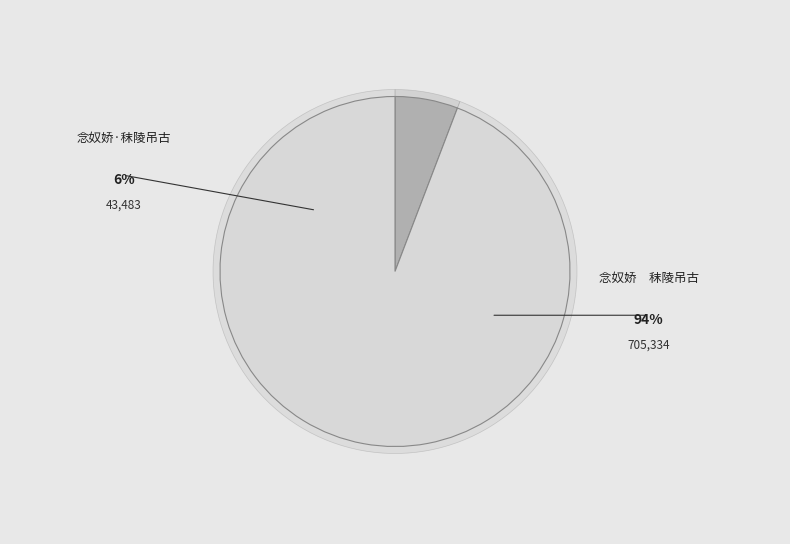

To the nearest percent, what is the combined percentage of 念奴娇　秣陵吊古 and 念奴娇·秣陵吊古?

100%